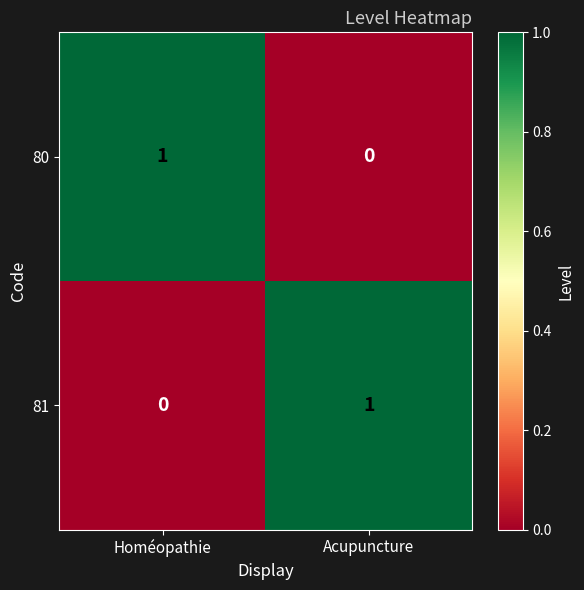

What is the total value across all series at Acupuncture?

1